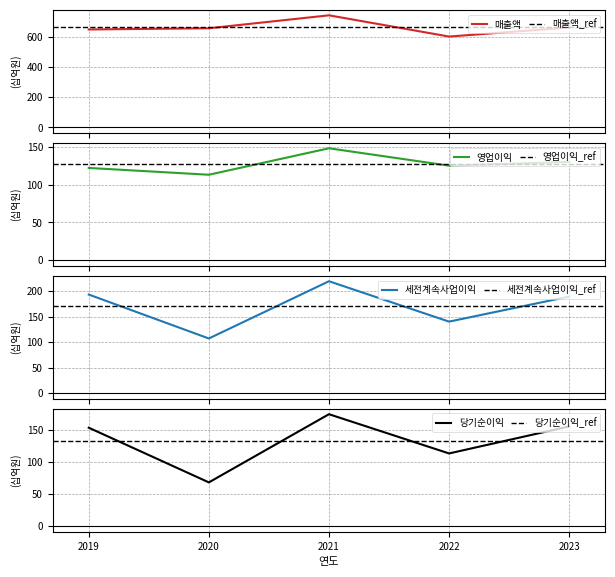

What is the sum of all 영업이익 values?

638